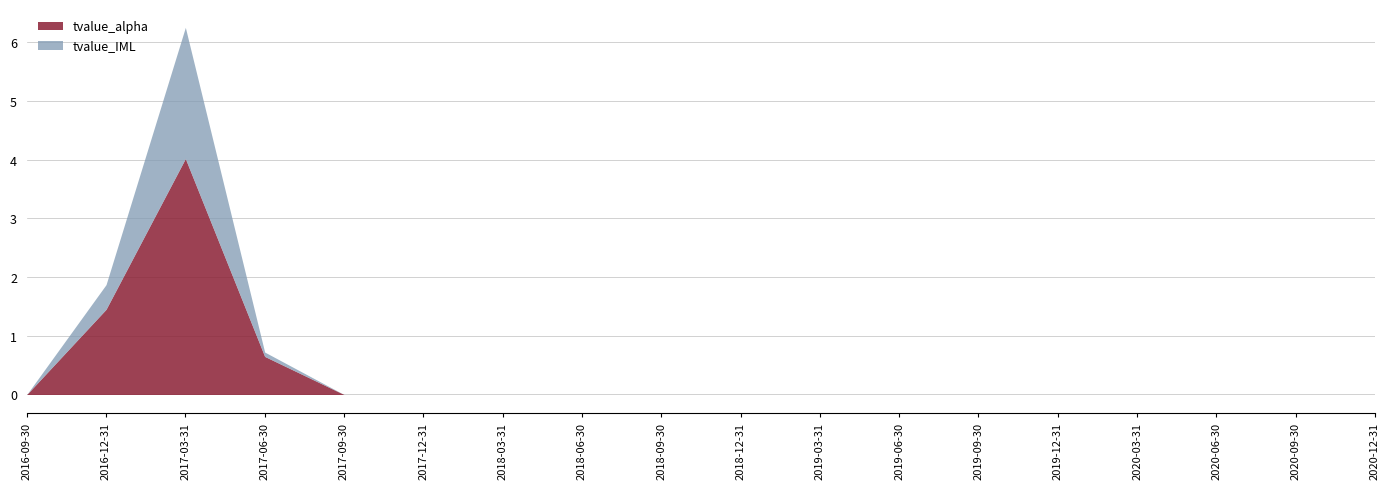

What is the sum of the tvalue_IML values at 2017-03-31 and 2019-06-30?

2.2